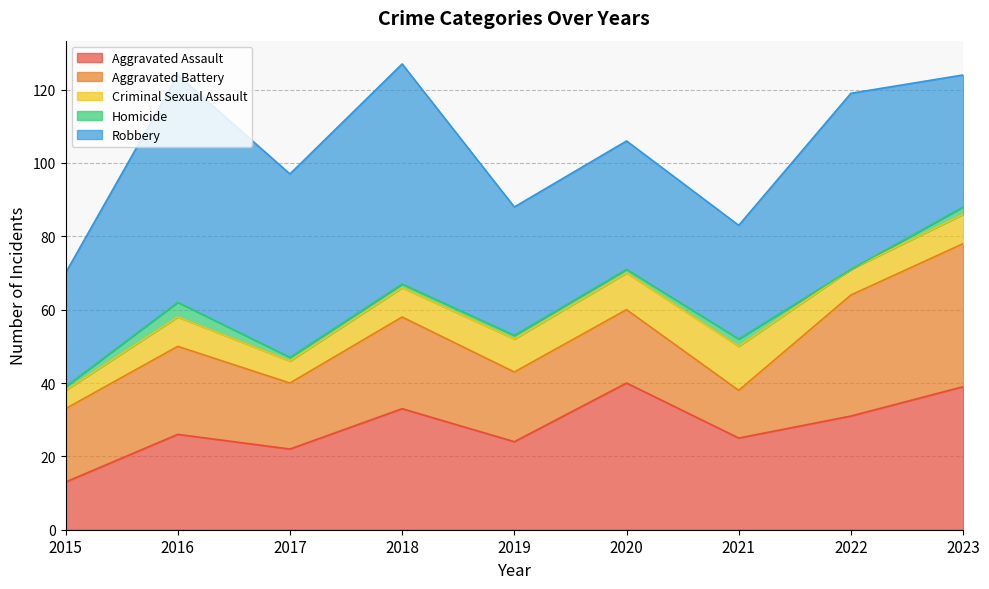

Reading right to left, list all the values displayed in this chart.

Aggravated Assault: 2023=39	2022=31	2021=25	2020=40	2019=24	2018=33	2017=22	2016=26	2015=13
Aggravated Battery: 2023=39	2022=33	2021=13	2020=20	2019=19	2018=25	2017=18	2016=24	2015=20
Criminal Sexual Assault: 2023=8	2022=7	2021=12	2020=10	2019=9	2018=8	2017=6	2016=8	2015=5
Homicide: 2023=2	2022=0	2021=2	2020=1	2019=1	2018=1	2017=1	2016=4	2015=1
Robbery: 2023=36	2022=48	2021=31	2020=35	2019=35	2018=60	2017=50	2016=62	2015=31